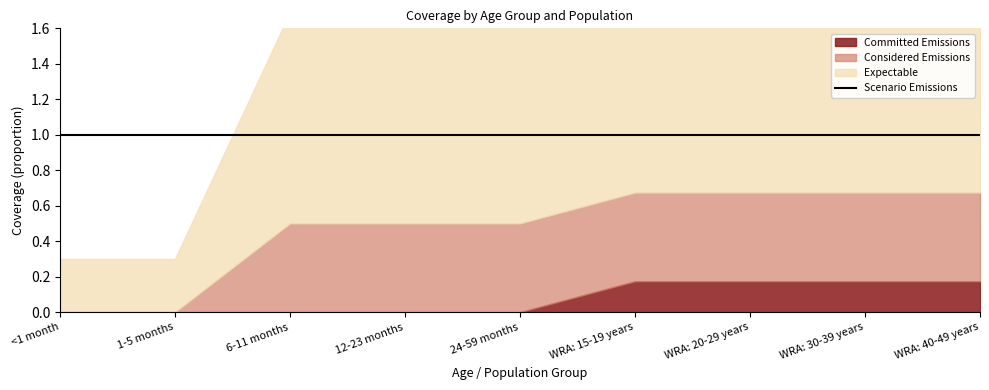

What is the label of the 6th point from the left?

WRA: 15-19 years